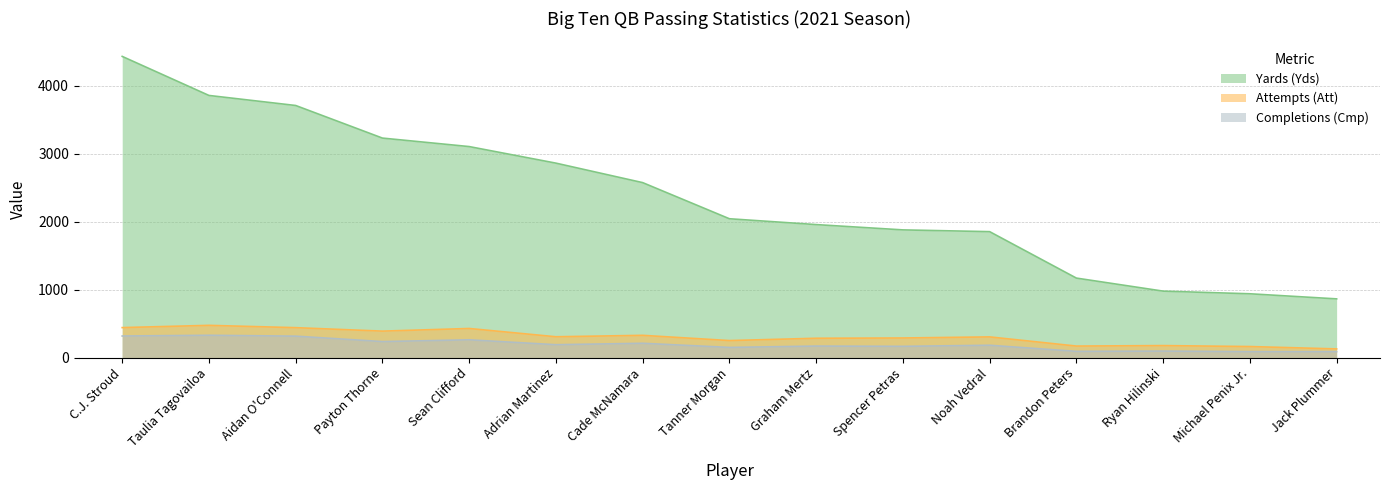

Reading right to left, what are all the values shown in this chart?

Yards (Yds): 864	939	978	1170	1854	1880	1958	2044	2576	2863	3107	3232	3712	3860	4435
Attempts (Att): 127	162	176	169	304	288	284	250	327	306	428	389	440	474	441
Completions (Cmp): 87	87	95	91	181	165	169	149	210	189	261	235	315	328	317